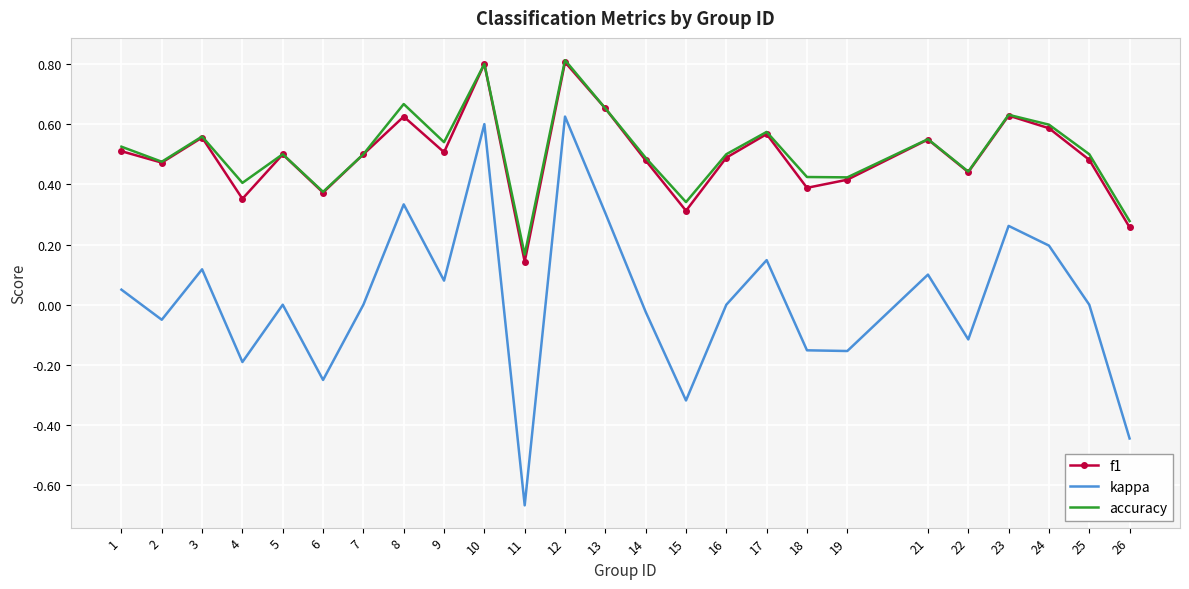

Which series has the largest range (max minus min)?

kappa